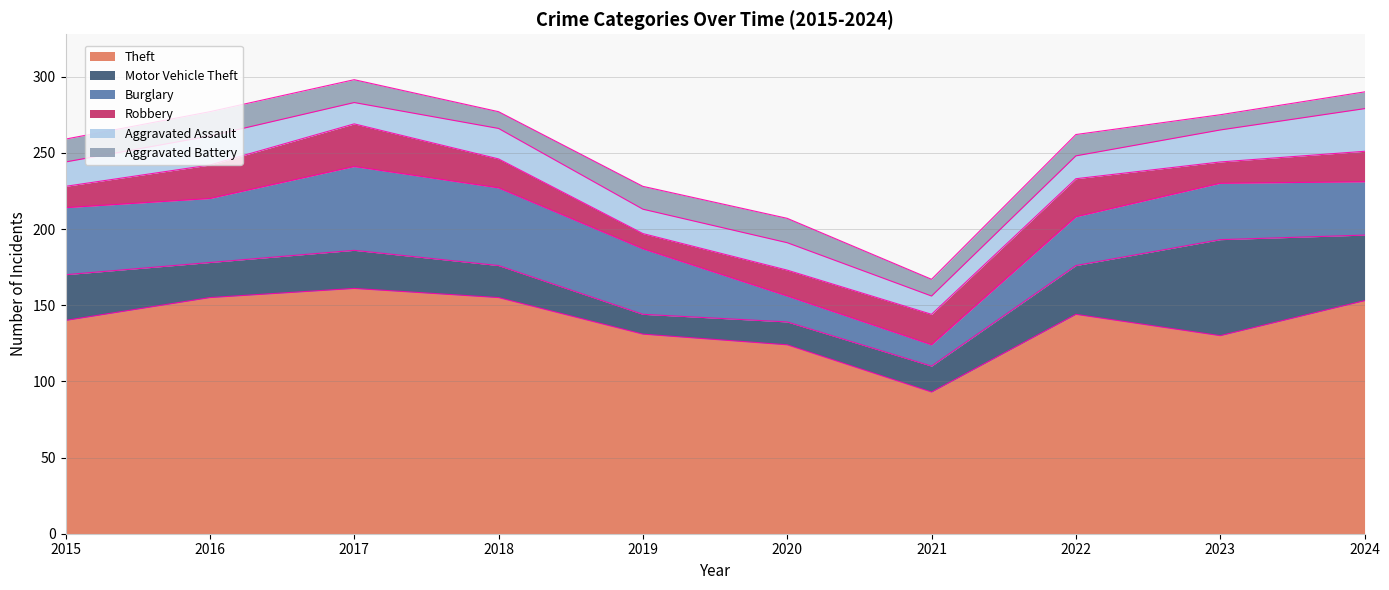

Is the value of Aggravated Battery at 2015 greater than the value of Robbery at 2021?

No